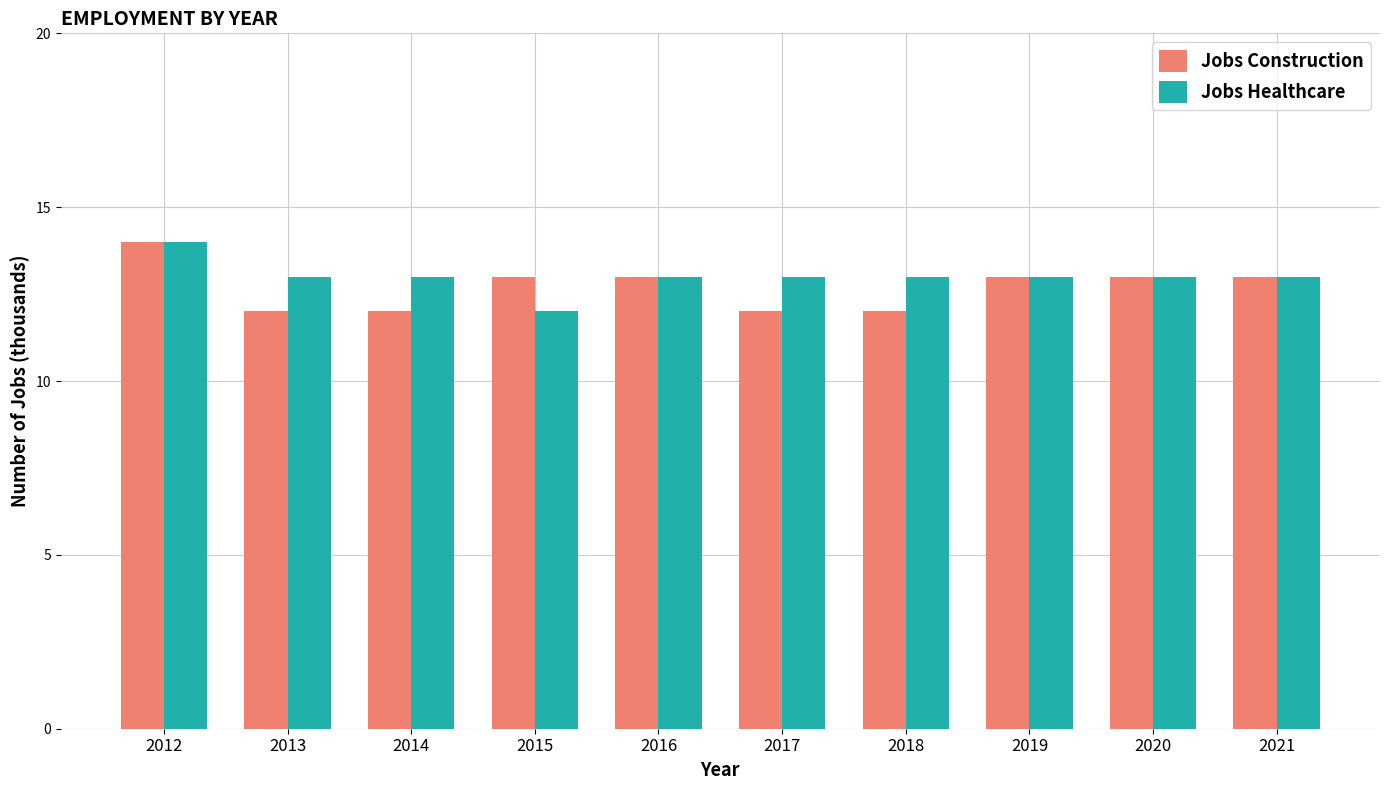

What is the minimum value for Jobs Healthcare?

12